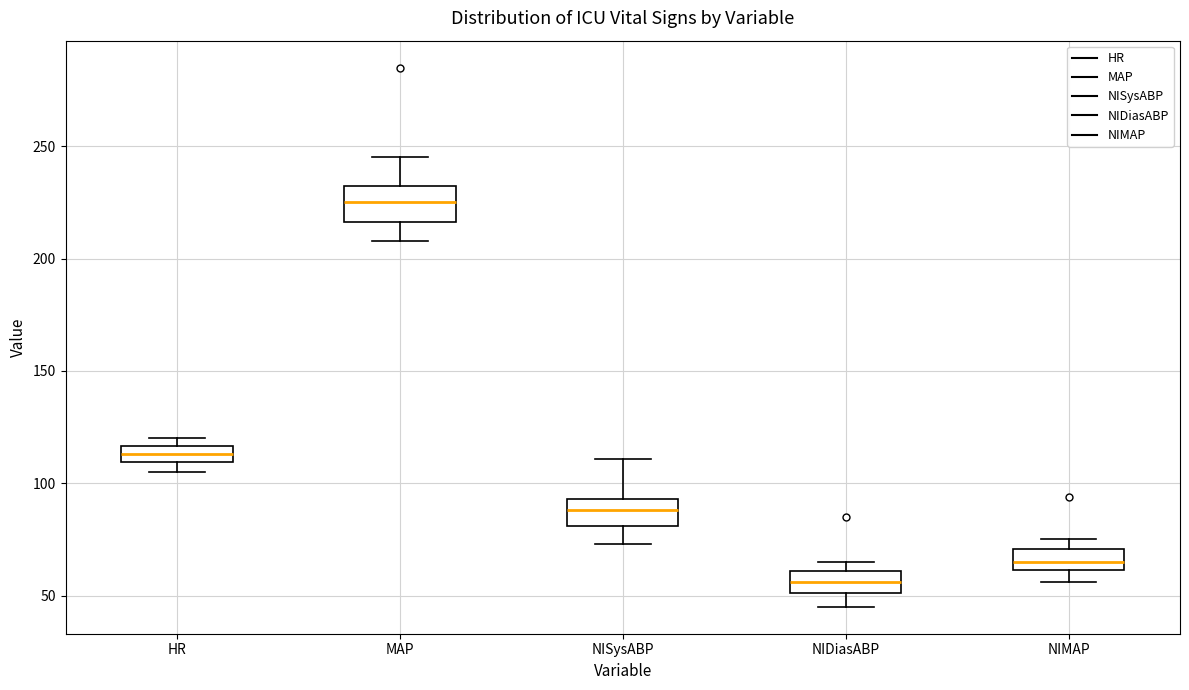

Which box has the highest median line?

MAP